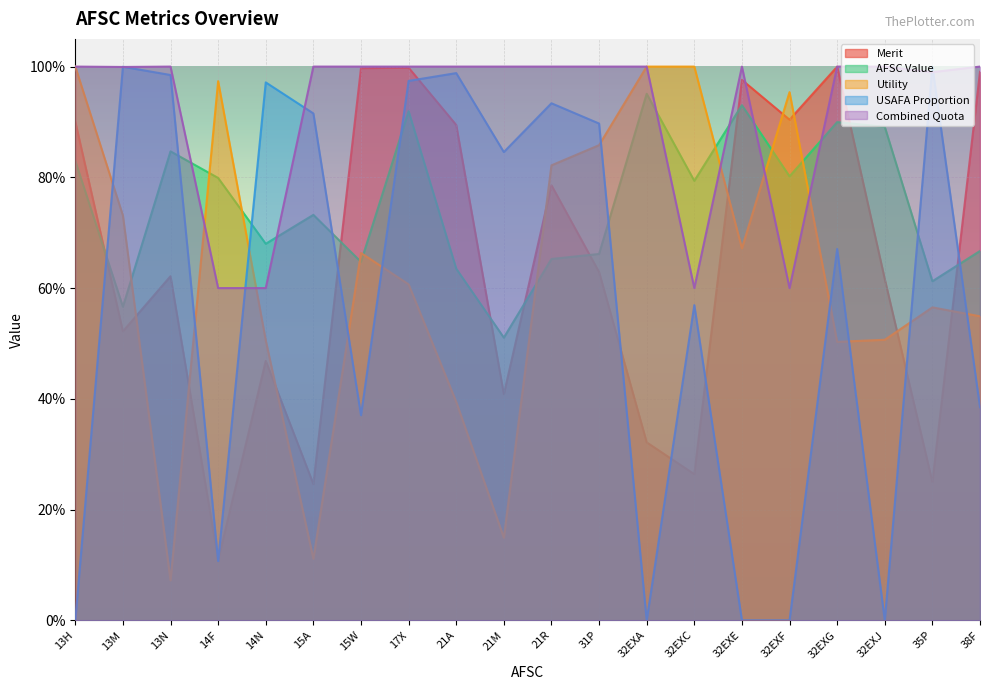

How many series are shown in this chart?

5